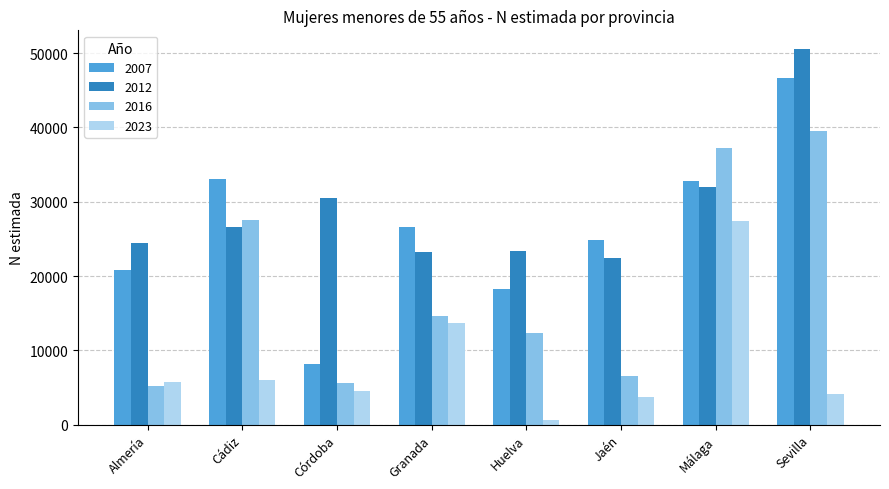

What is the average value of the 2007 series?

26397